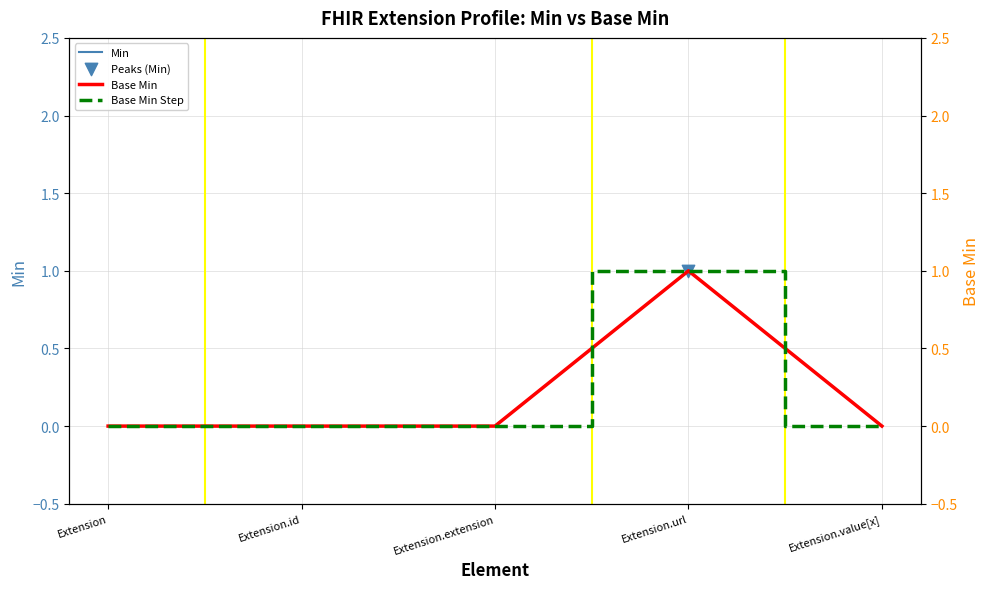

Which series contains the highest Y value?

Min